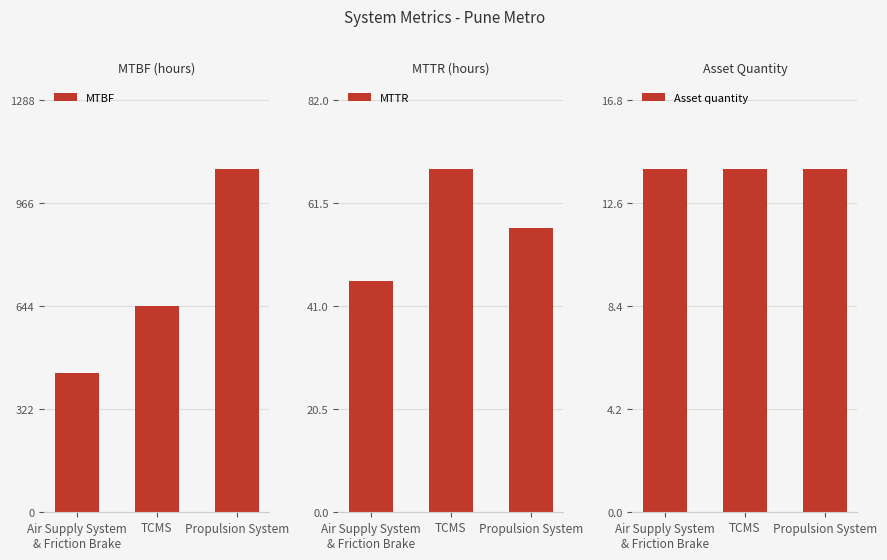

How many values in the MTTR series are below 56?

1